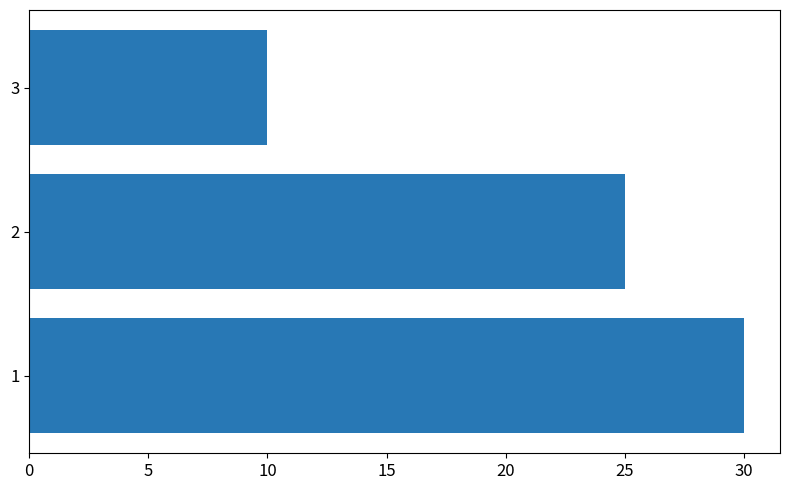

How many values are below 25?

1